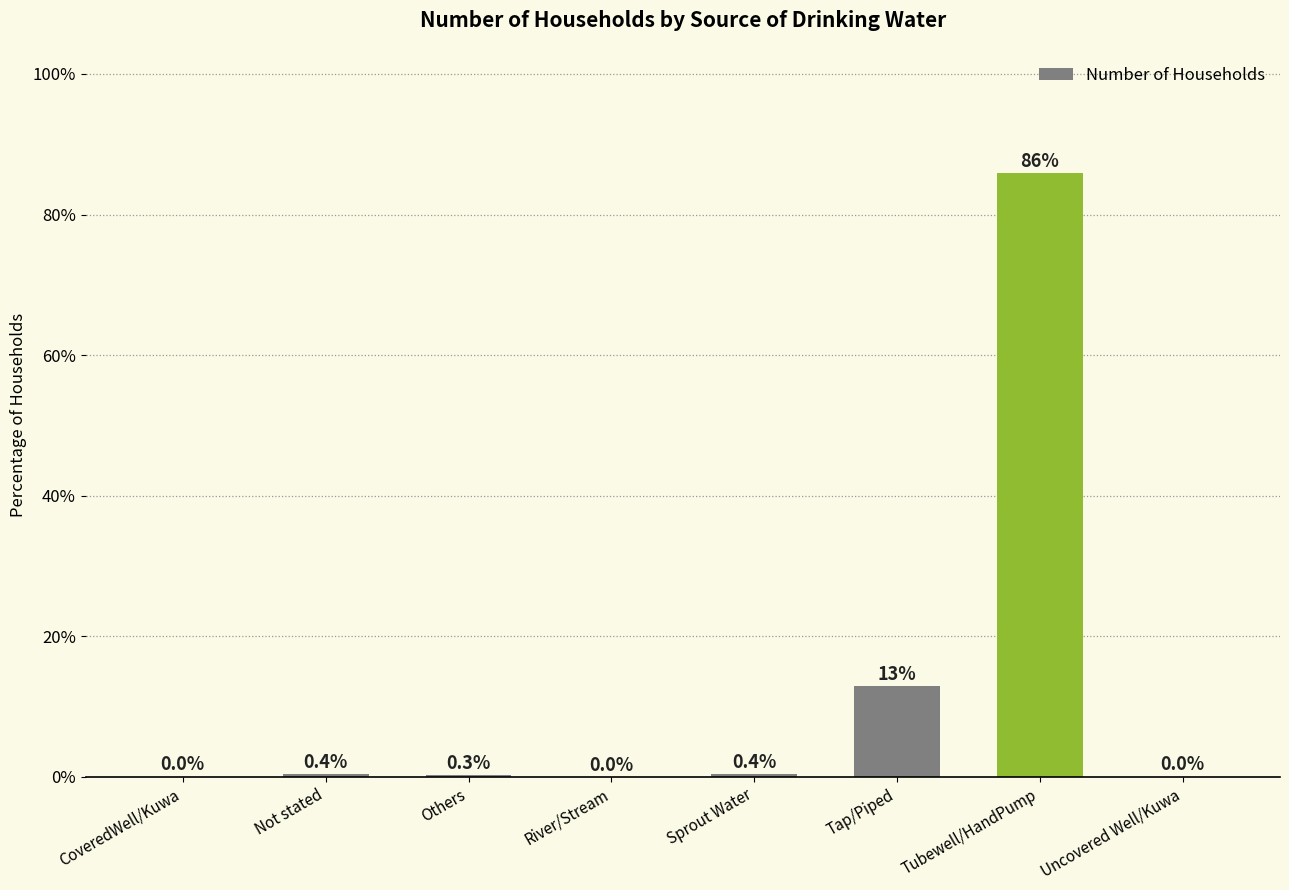

The value at Sprout Water is 0.4. True or false?

True